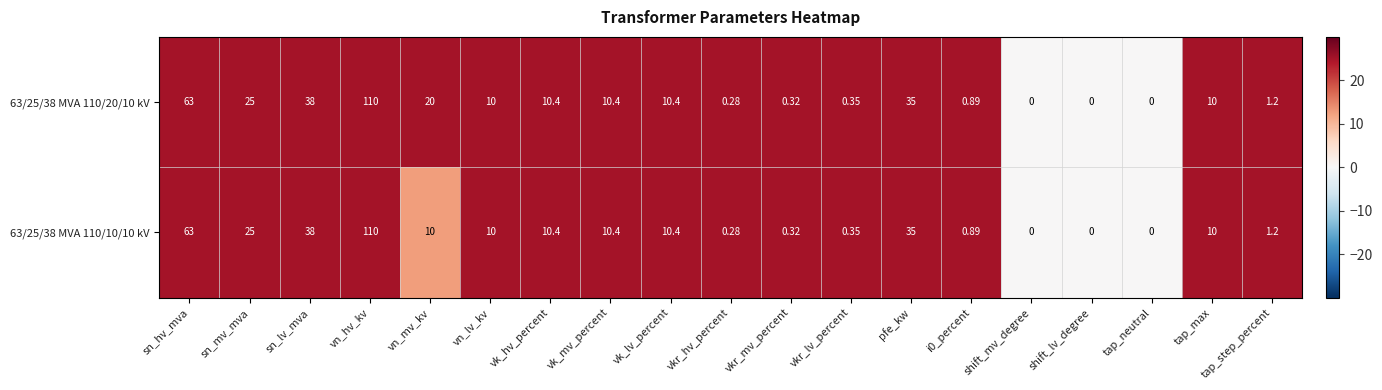

Which label corresponds to the largest value in the chart?

vn_hv_kv